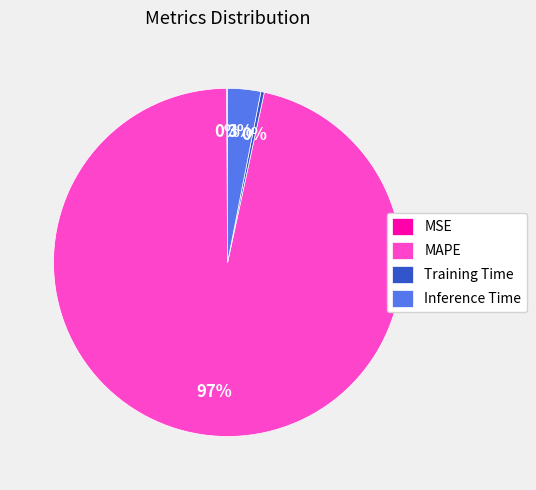

Which category has the biggest portion of the pie?

MAPE